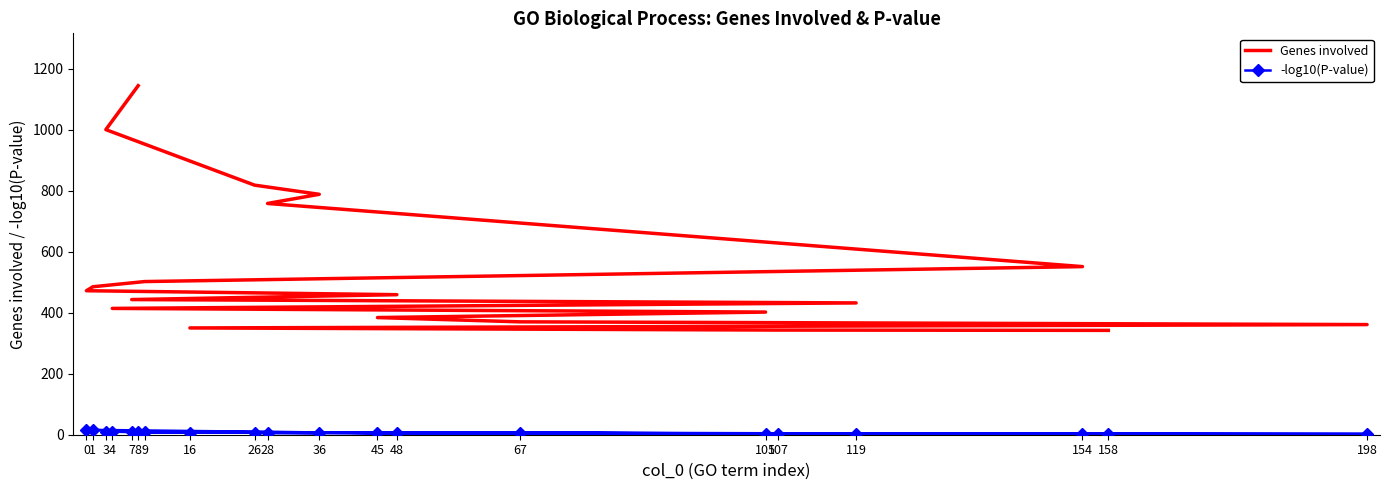

How many data points in Genes involved are above 459?

9